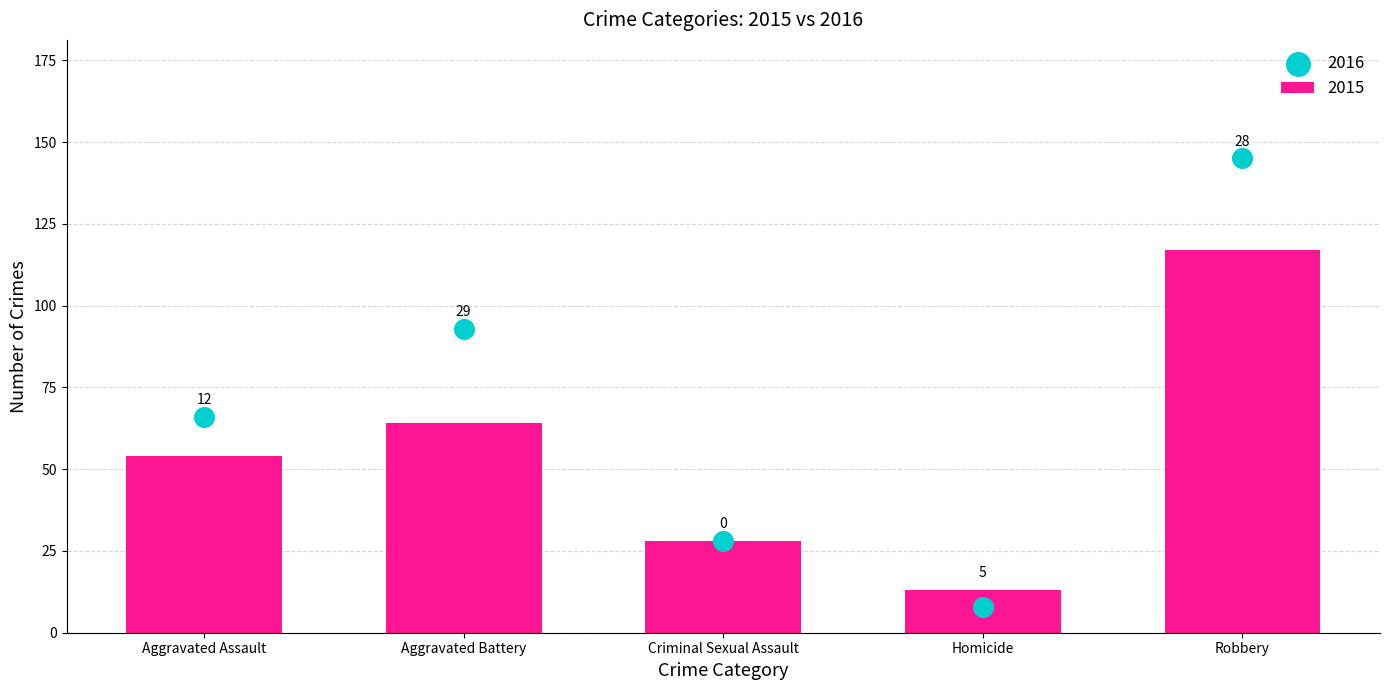

Which series reaches the maximum Y coordinate?

Dot Values